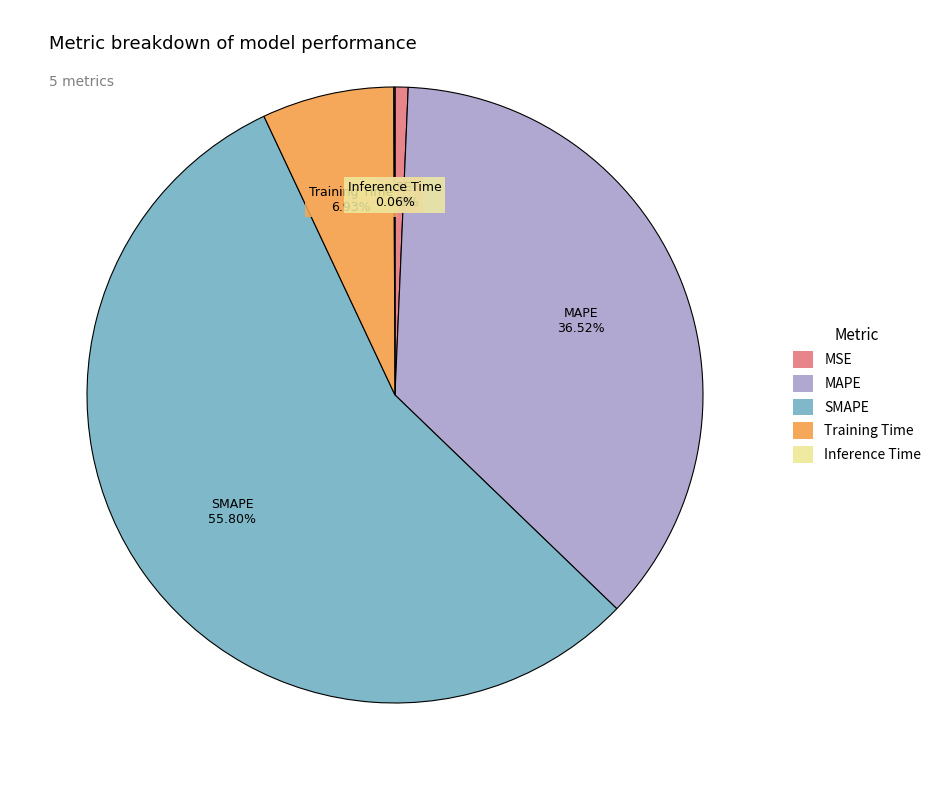

What percentage is NOT represented by MSE?

99.3%